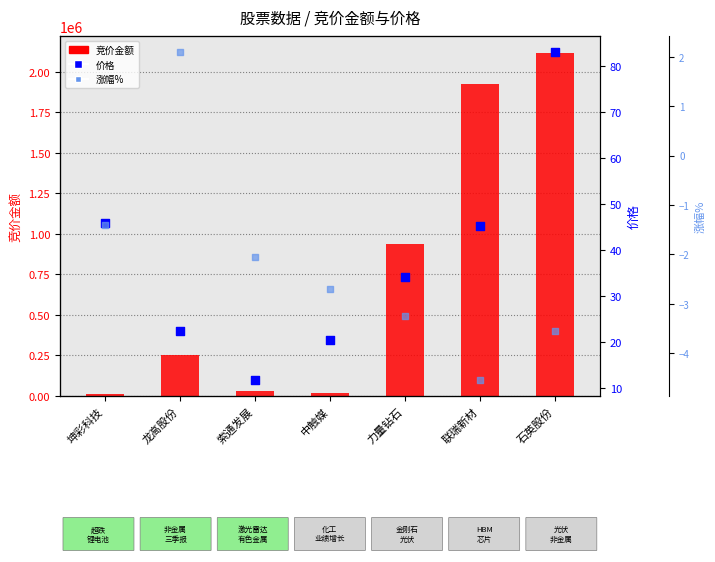

At which category is the sum across all series the highest?

石英股份